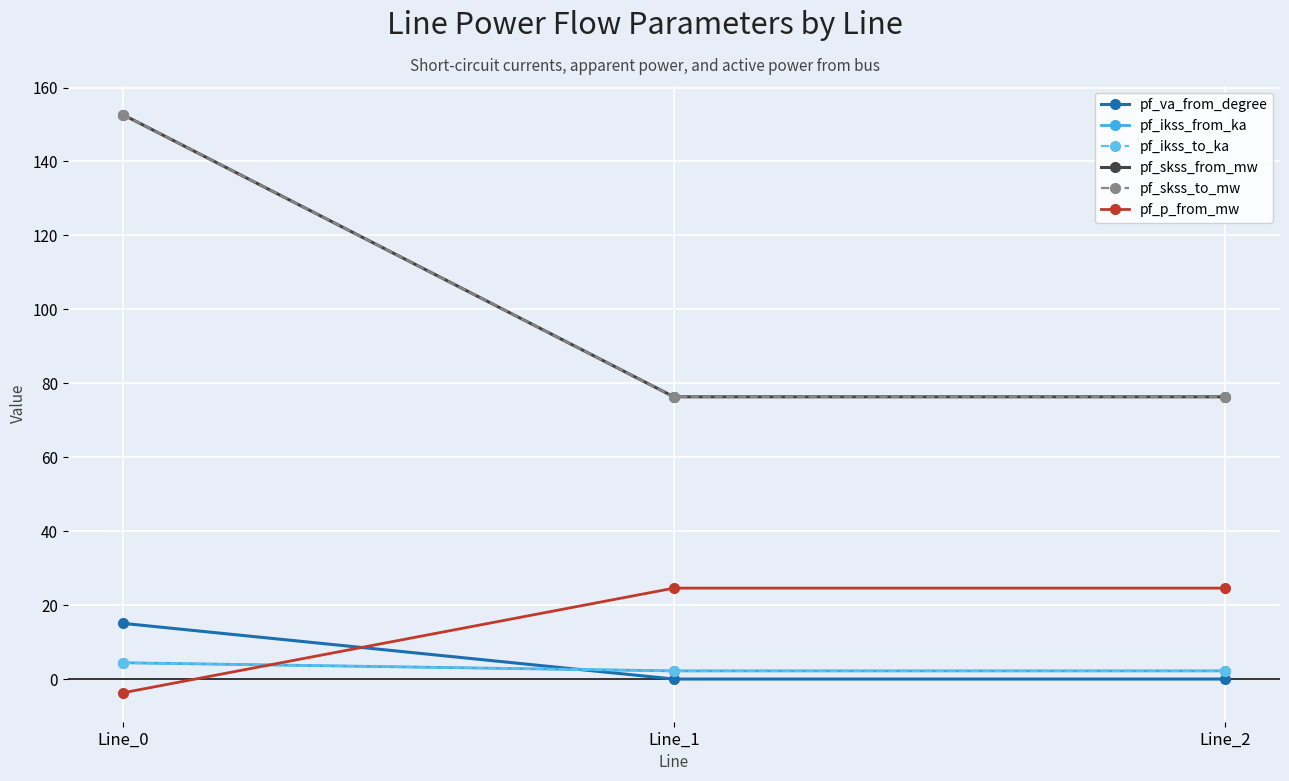

What is the total value across all series at Line_0?

325.5